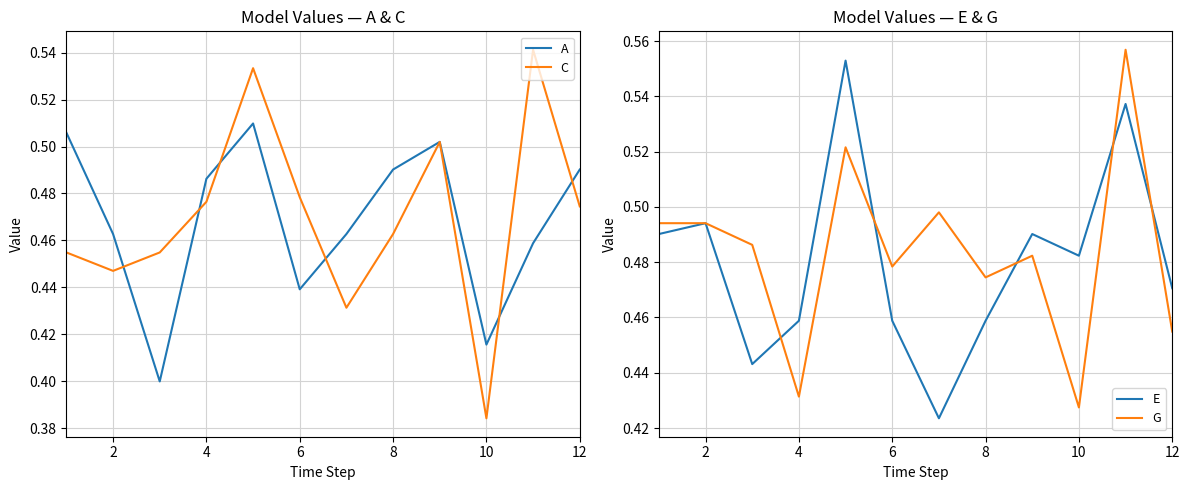

How many interior local peaks does the A series have?

2